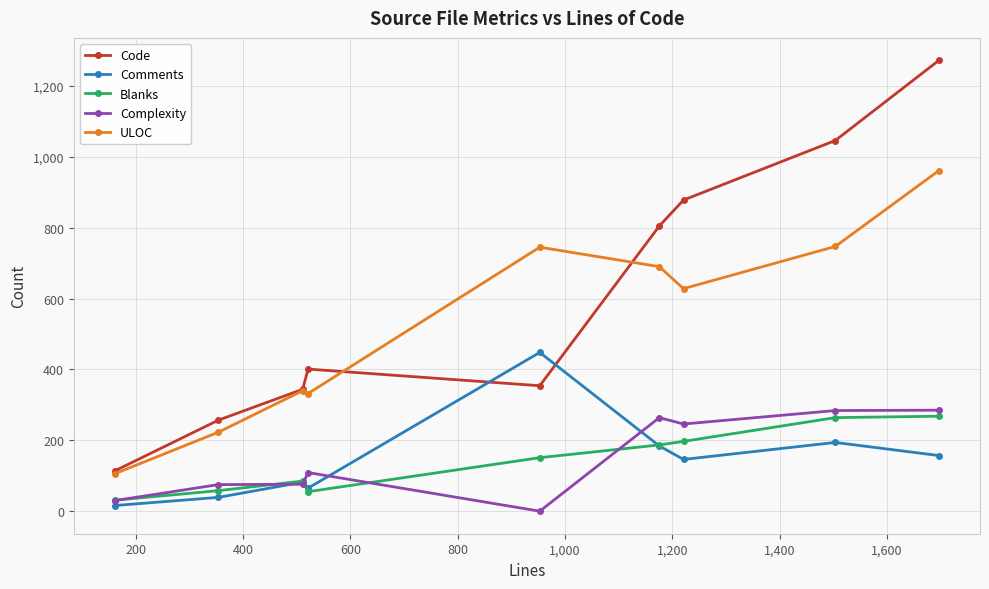

In Code, how many points are lower than both neighbors (excluding endpoints)?

1